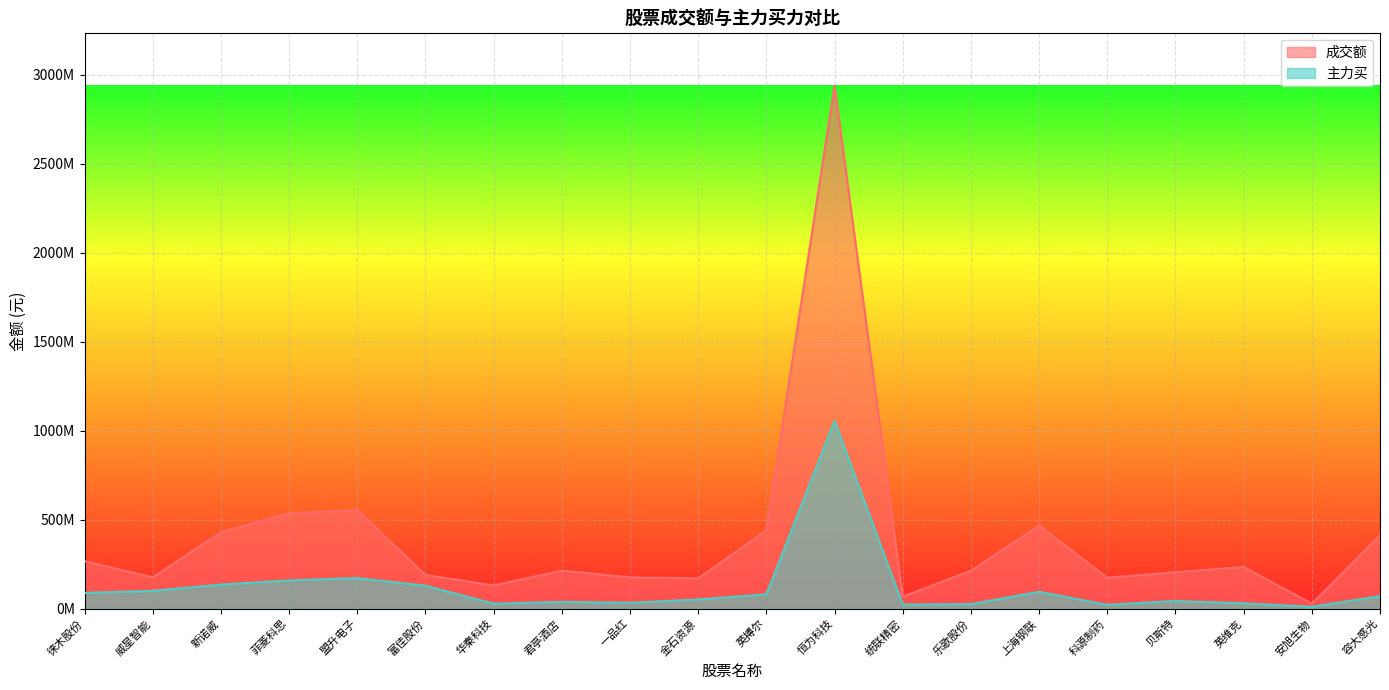

Between 贝斯特 and 英搏尔, which is larger?

英搏尔